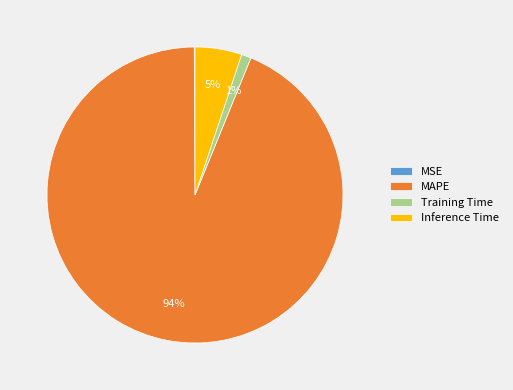

Does any single category account for the majority?

Yes